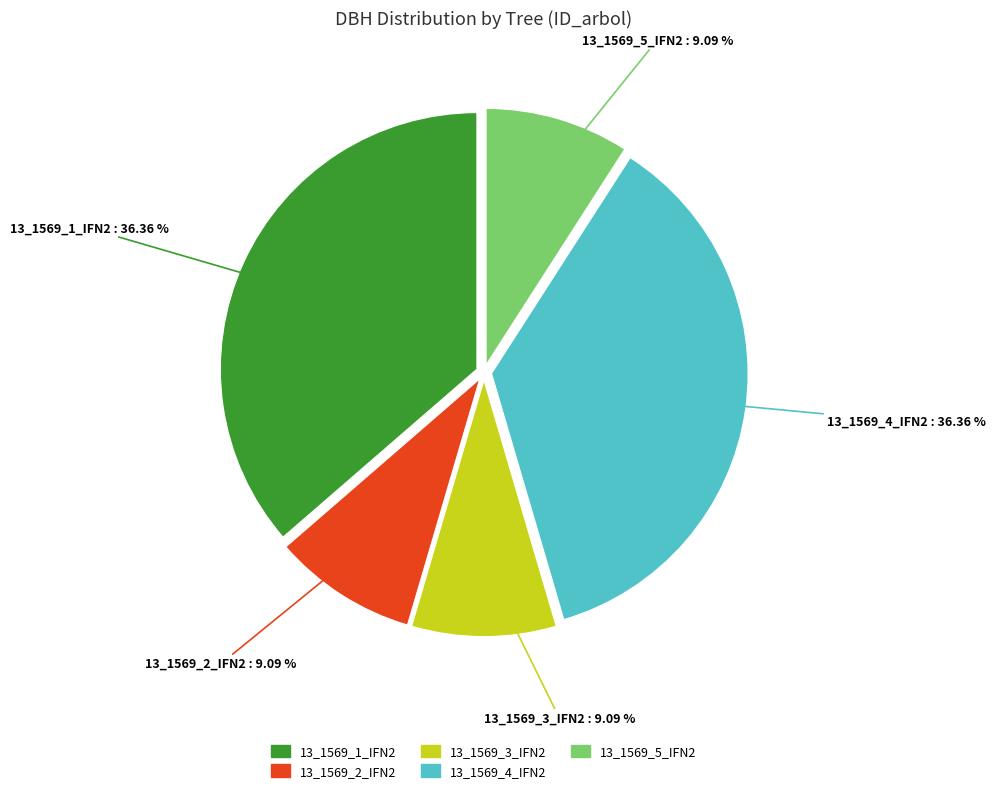

Does 13_1569_5_IFN2 account for over 50% of the chart?

No